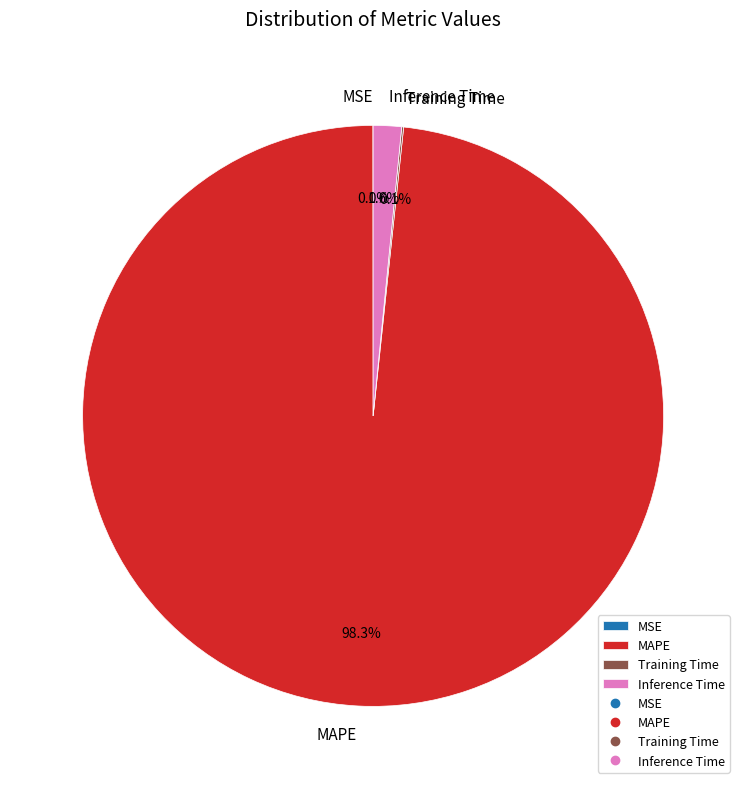

What percentage is NOT represented by Inference Time?

98.4%